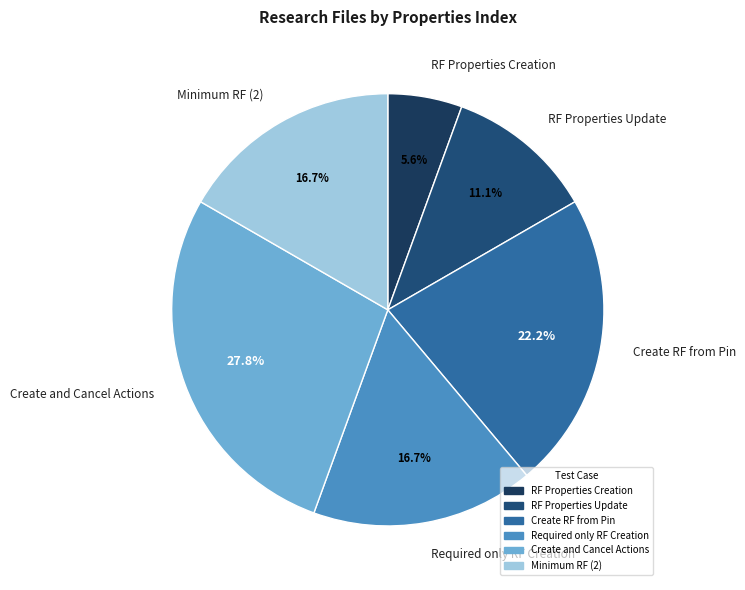

What is the largest slice in the pie chart?

Create and Cancel Actions